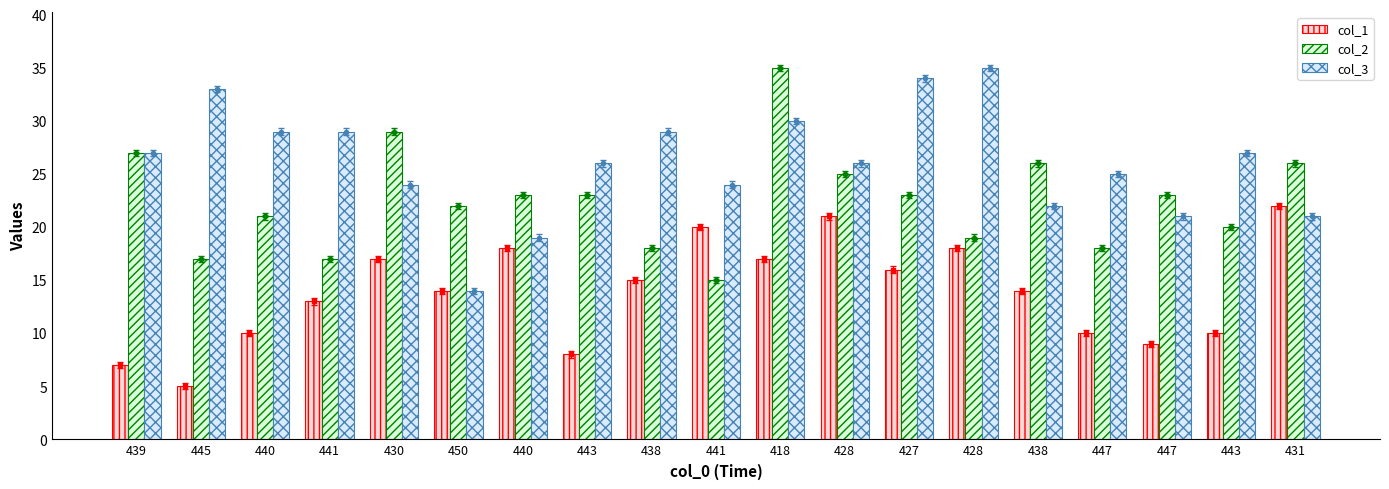

Which category has the highest value in the col_3 series?

428